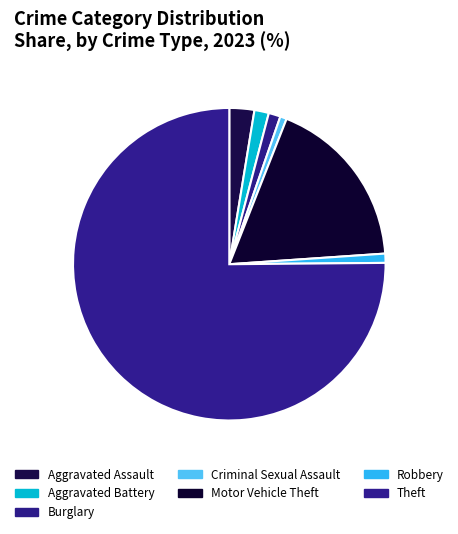

Approximately how many times larger is the value at Burglary compared to Criminal Sexual Assault?

1.8